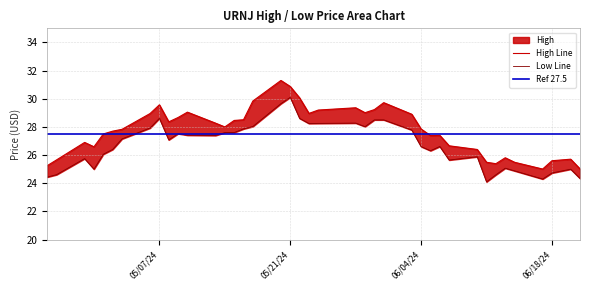

Is it true that Low equals 41.7 at 2024-06-03?

False